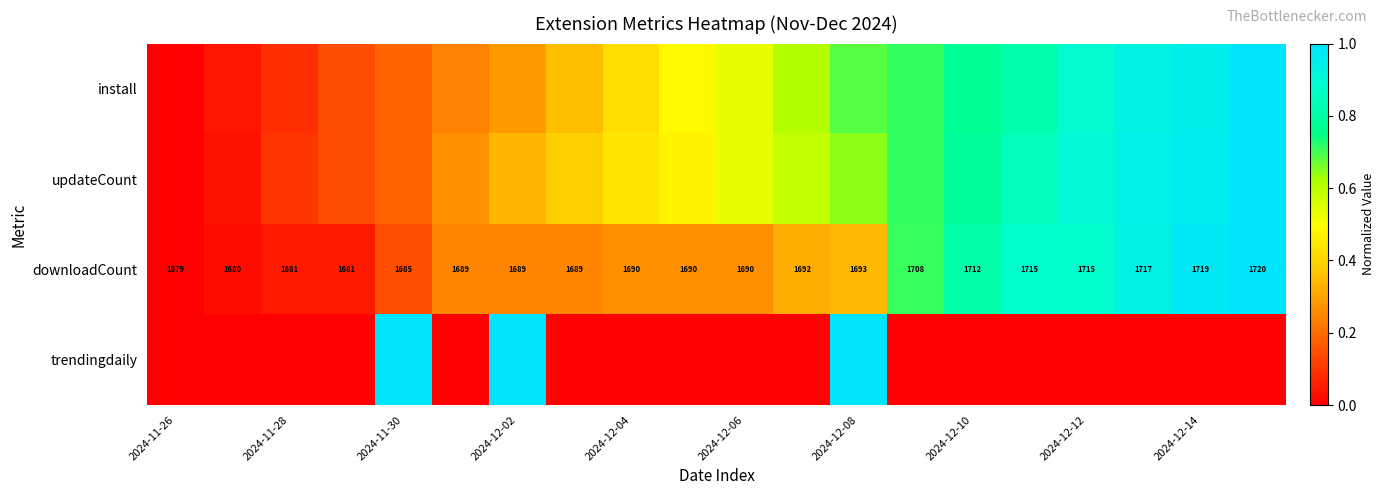

The trendingdaily series shows 0.4 at 2024-11-28. True or false?

False